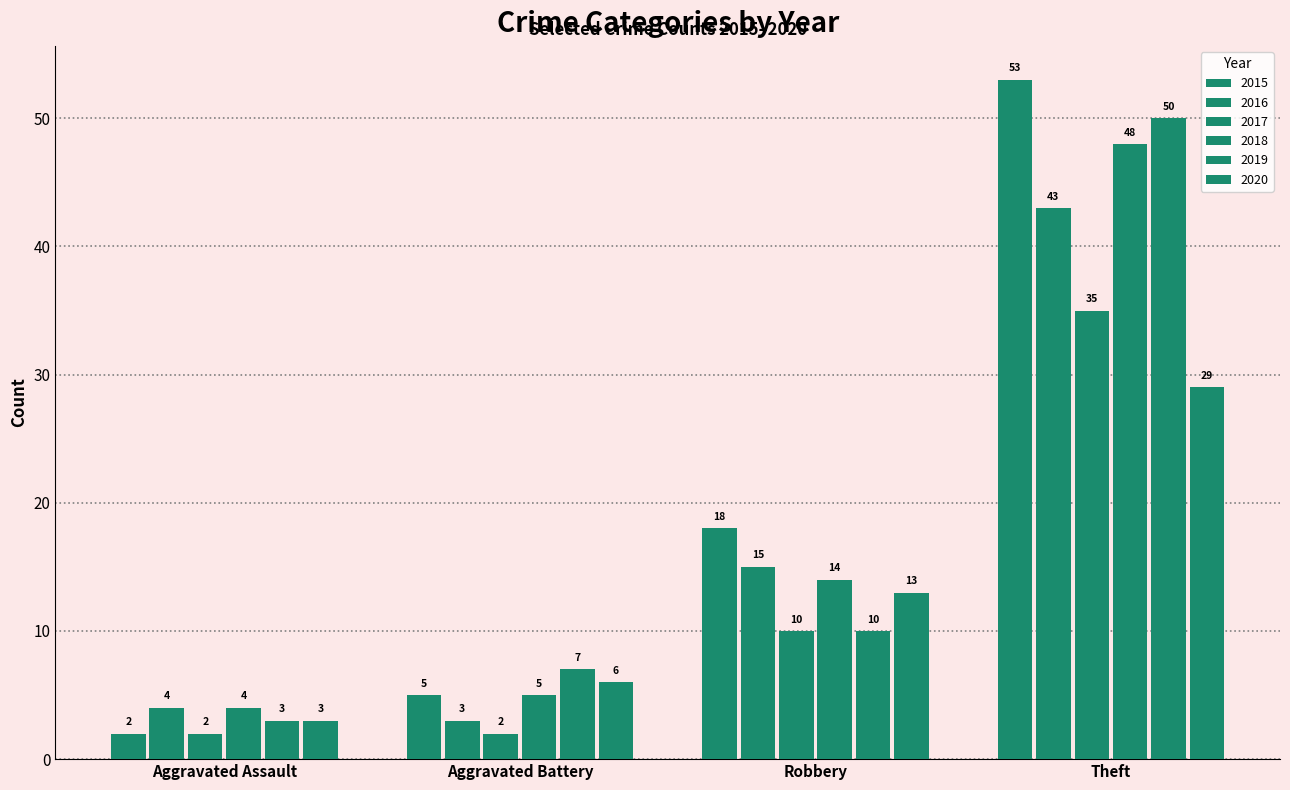

What is the total value across all series at Theft?

258